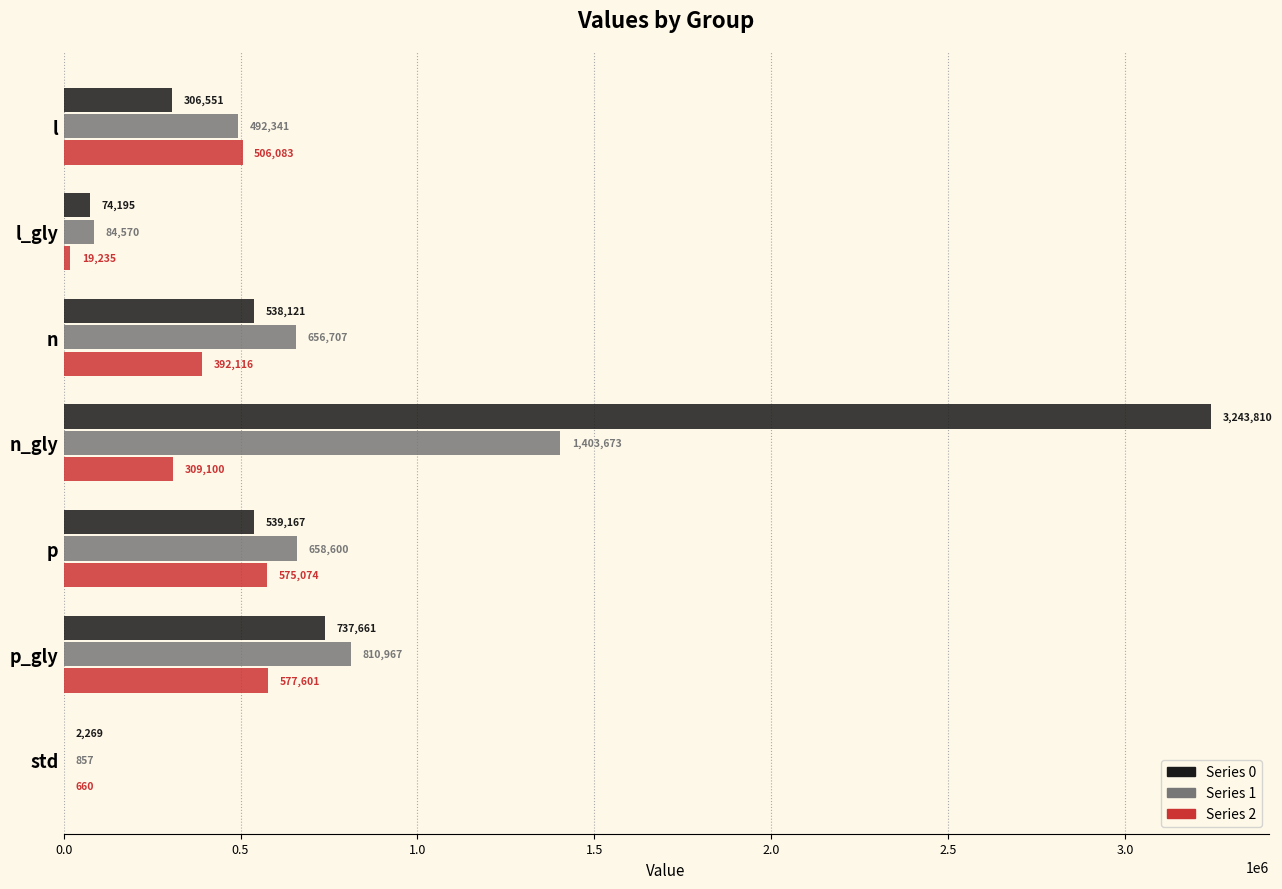

Which series has the largest total across all categories?

Series 0